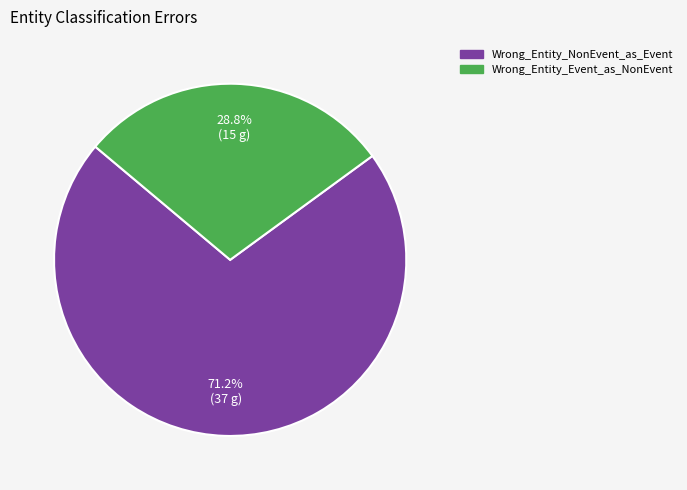

To the nearest percent, what is the difference between the Wrong_Entity_NonEvent_as_Event and Wrong_Entity_Event_as_NonEvent slice percentages?

42%